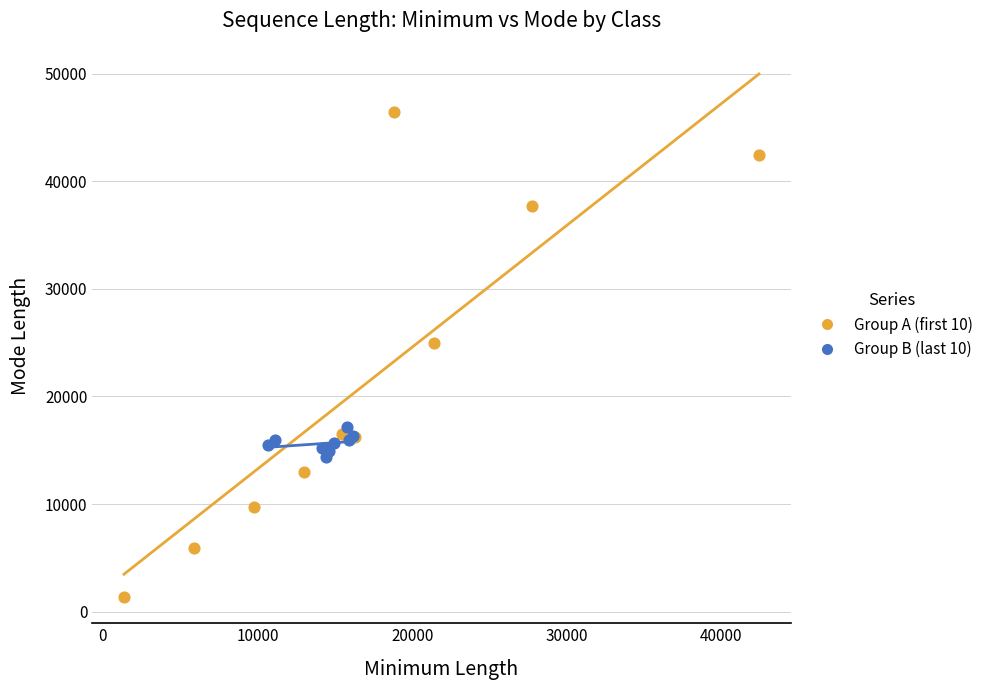

Which series has the widest spread of Y values?

Group A (first 10)